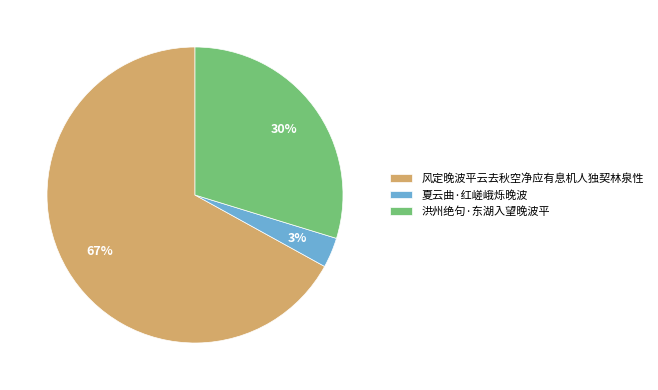

Which category has the biggest portion of the pie?

风定晚波平云去秋空净应有息机人独契林泉性